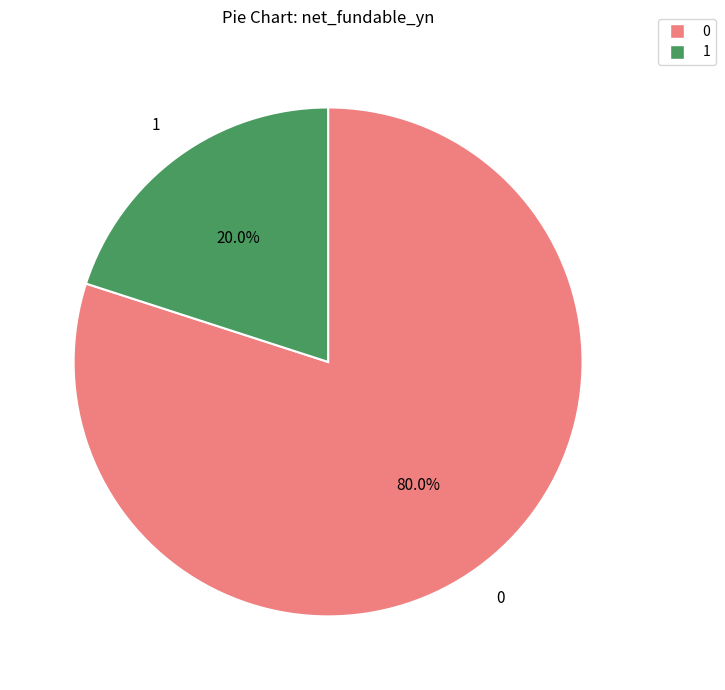

How many slices are in this pie chart?

2